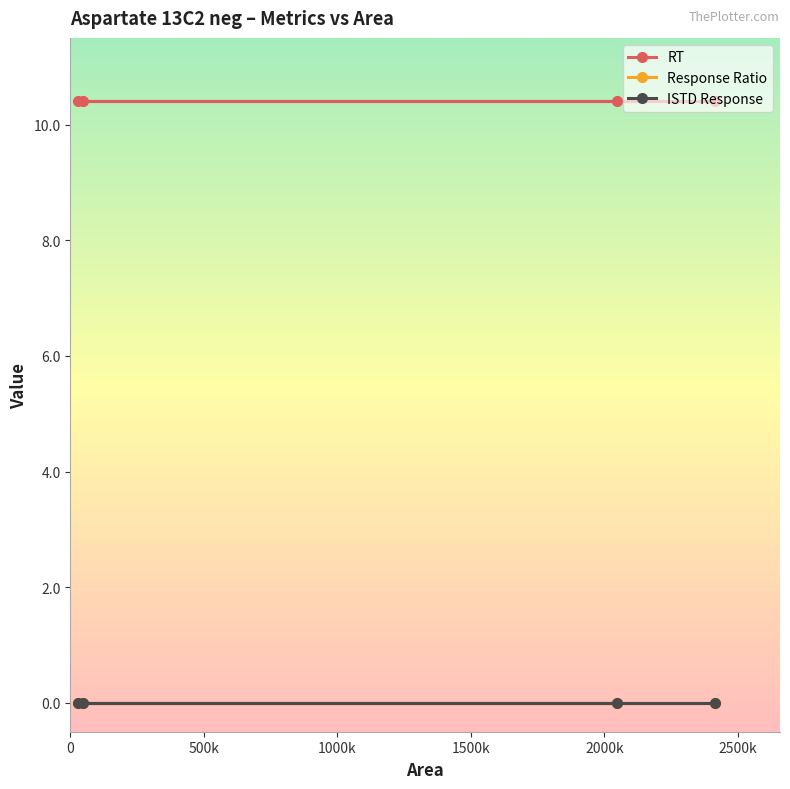

Rank the series by their maximum value, from lowest to highest.

Response Ratio, ISTD Response, RT